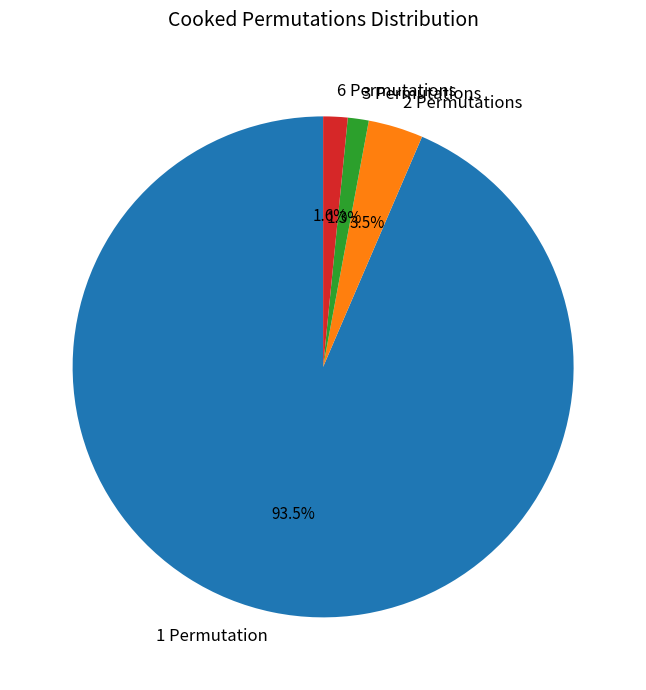

To the nearest percent, what is the difference between the largest and smallest slice percentages?

92%